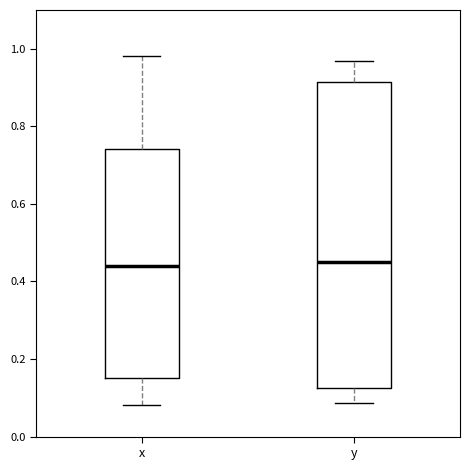

Where does the upper whisker of the box for y end on the y-axis? The values are not printed on the chart, so give them approximately, as read against the axis.

0.96